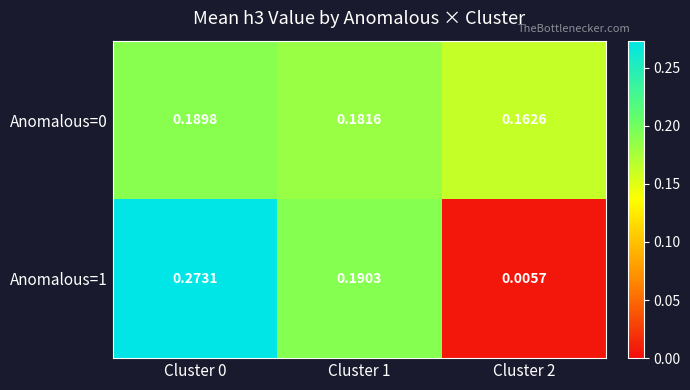

Is the value of Anomalous=0 at Cluster 1 greater than the value of Anomalous=1 at Cluster 1?

No